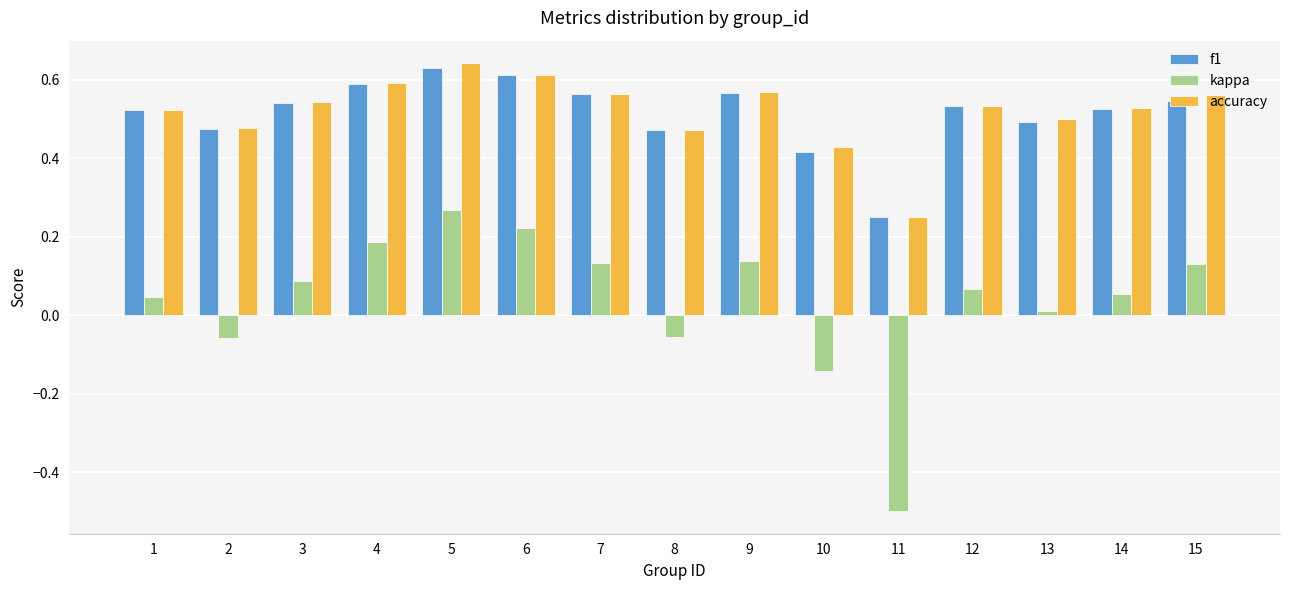

At which category is the sum across all series the highest?

5